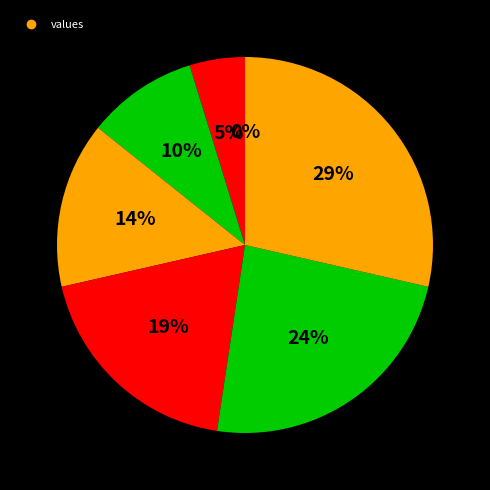

Count the number of slices in the pie.

7